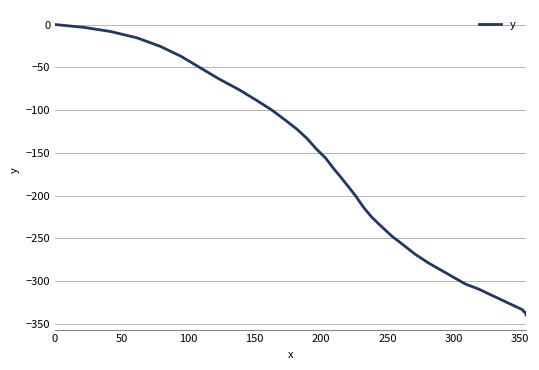

What is the difference between the maximum and minimum values?

339.5